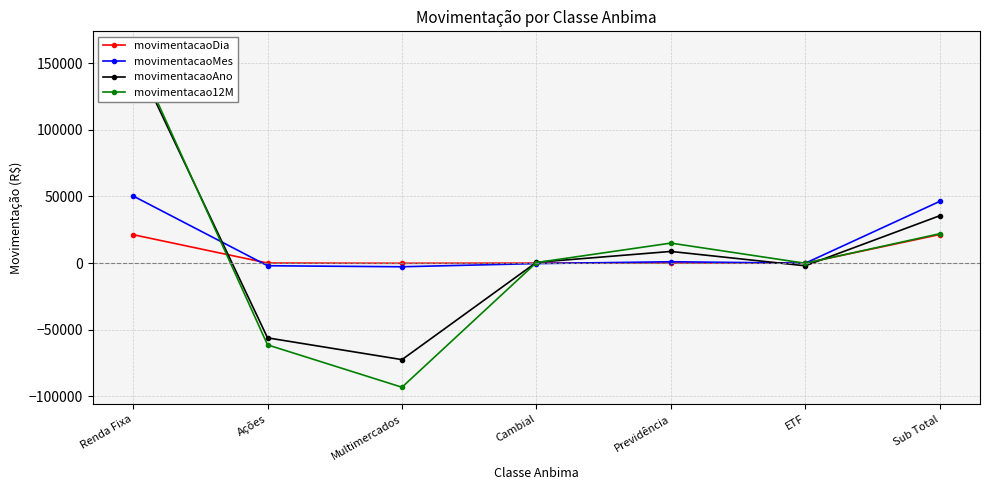

What is the total value across all series at ETF?

-2186.6